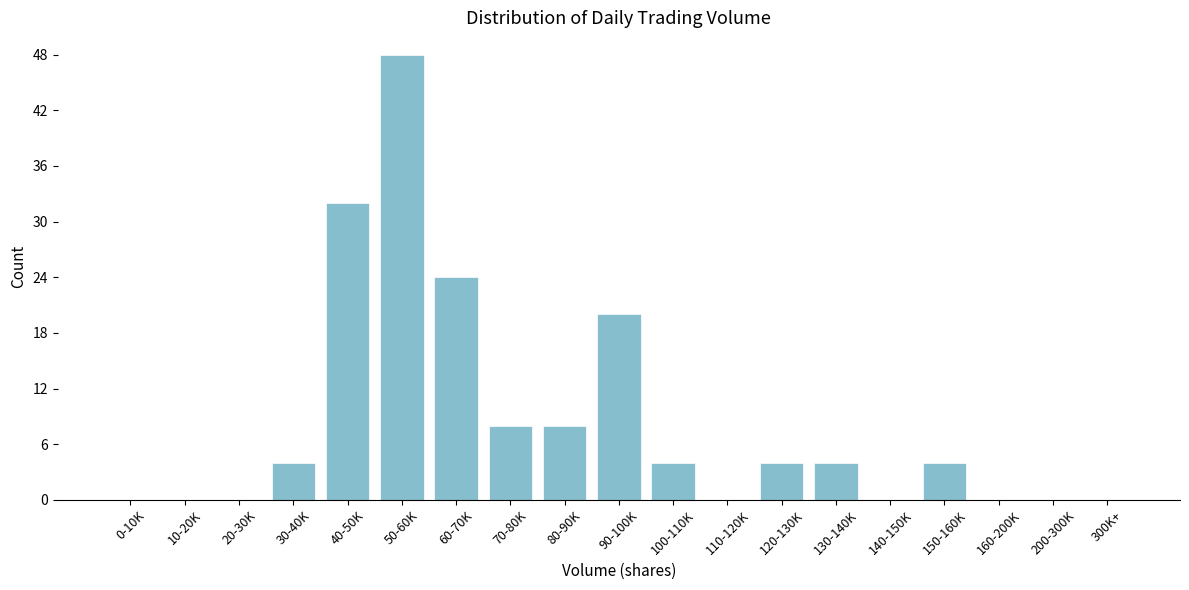

Reading left to right, what are all the values shown in this chart?

0-10K=0	10-20K=0	20-30K=0	30-40K=4	40-50K=32	50-60K=48	60-70K=24	70-80K=8	80-90K=8	90-100K=20	100-110K=4	110-120K=0	120-130K=4	130-140K=4	140-150K=0	150-160K=4	160-200K=0	200-300K=0	300K+=0